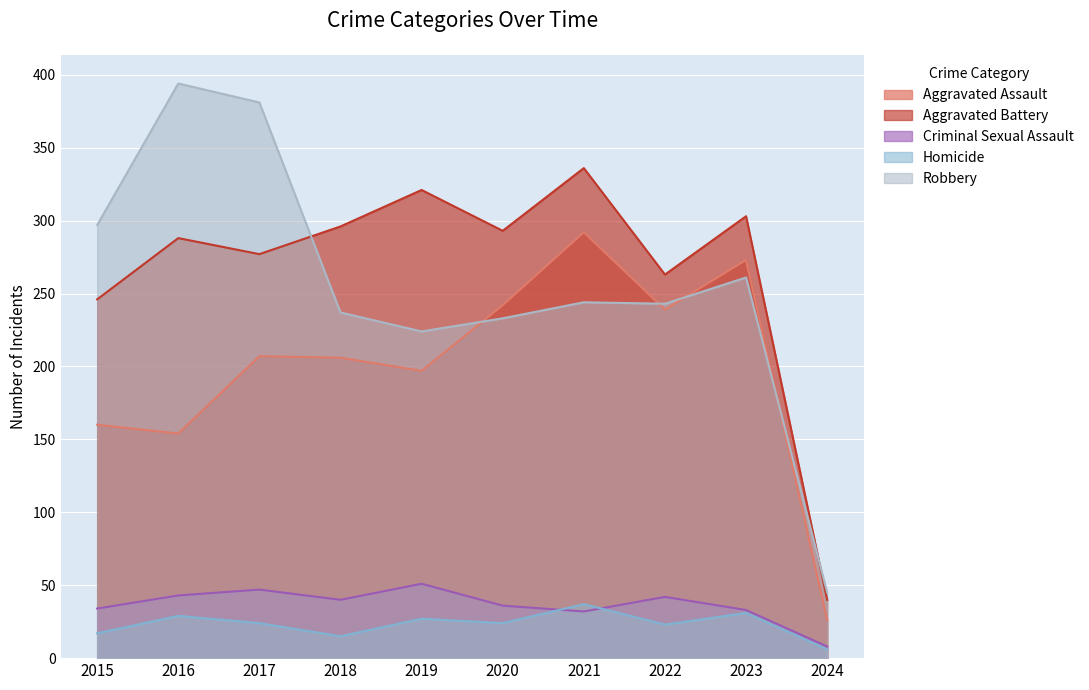

How many lines are shown in the chart?

5